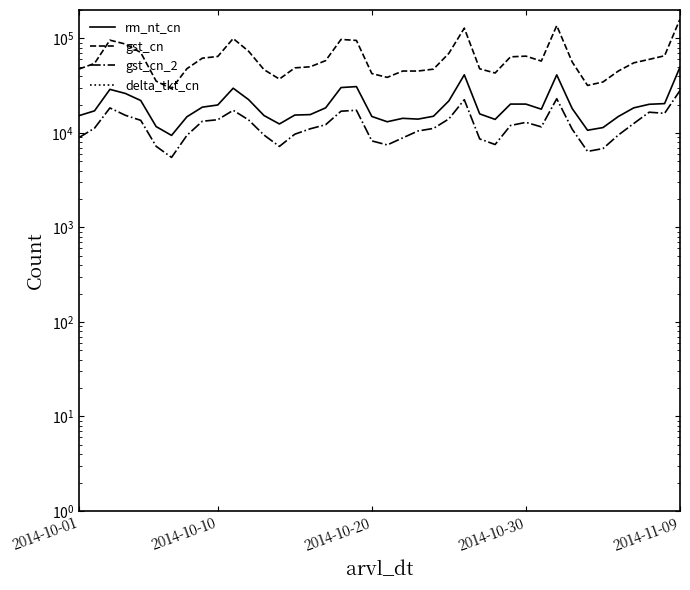

Between 11 and 15, which is larger?

11